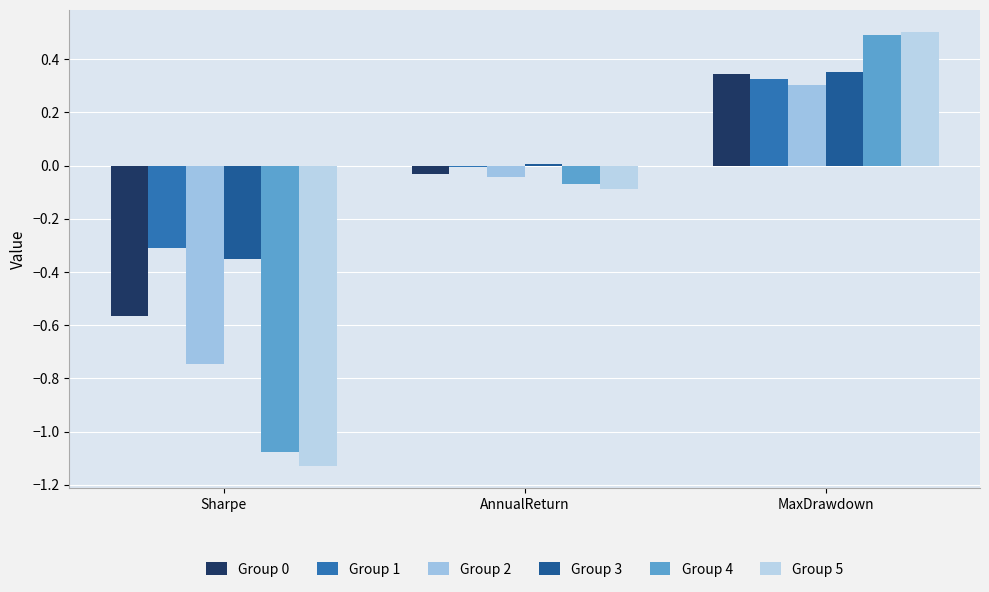

Are the bars horizontal?

No